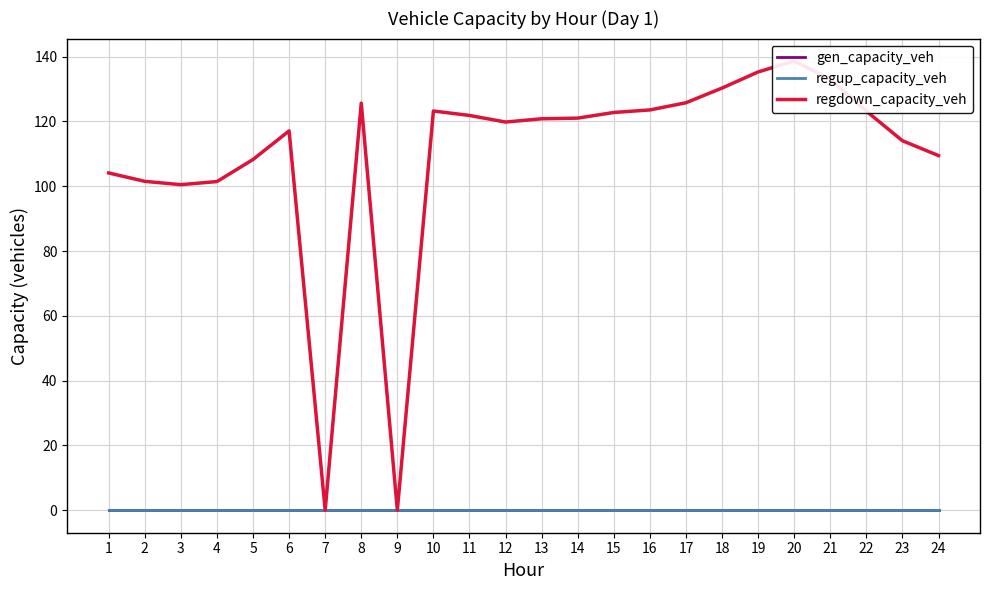

List the labels in order of regup_capacity_veh value, smallest first.

1, 2, 3, 4, 5, 6, 7, 8, 9, 10, 11, 12, 13, 14, 15, 16, 17, 18, 19, 20, 21, 22, 23, 24